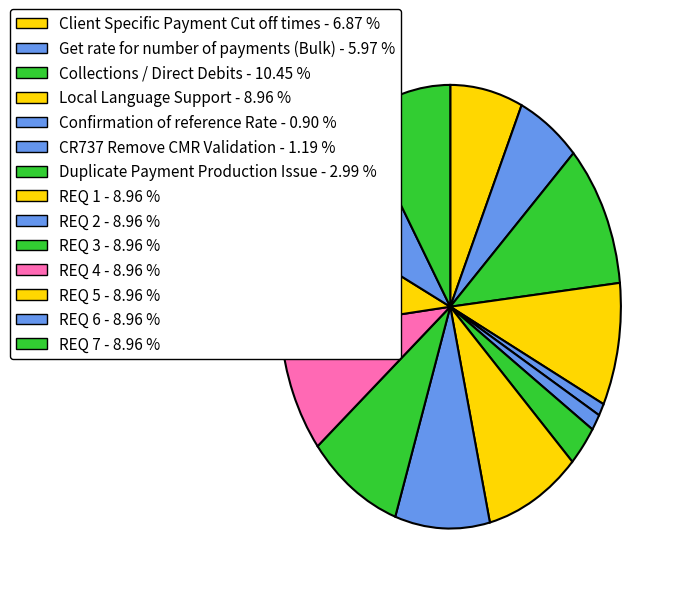

Which slice is the largest?

Collections / Direct Debits